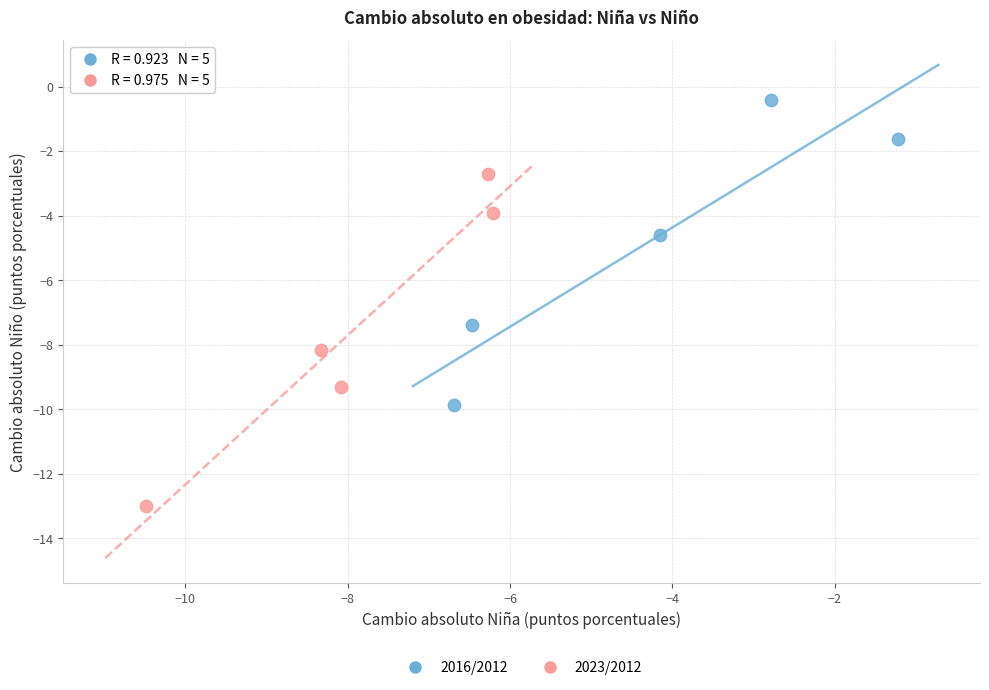

What are all the series names shown in the legend?

2016/2012, 2023/2012